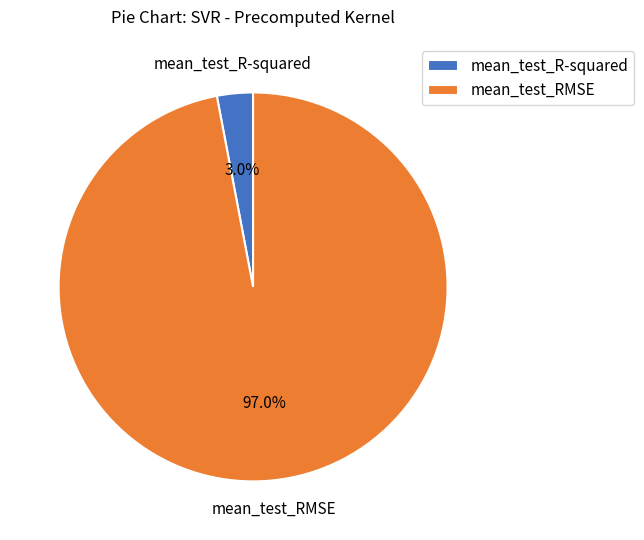

Which category has the biggest portion of the pie?

mean_test_RMSE